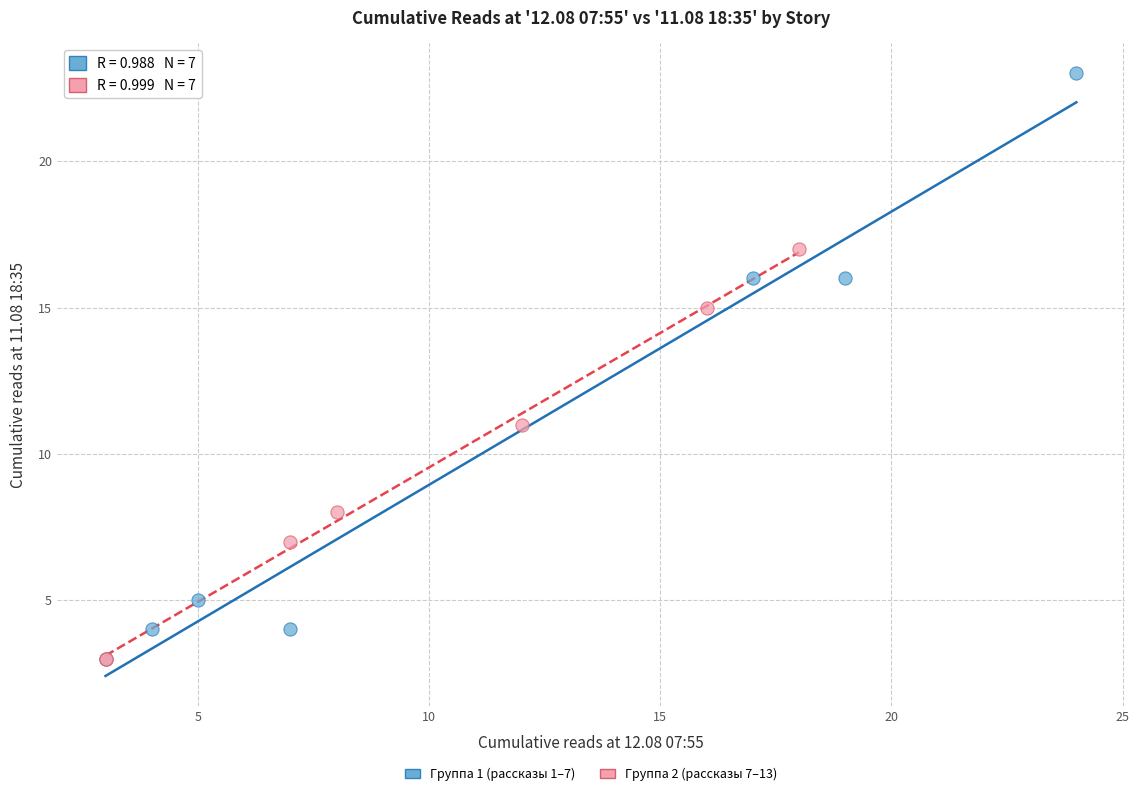

What are all the series names shown in the legend?

Группа 1 (рассказы 1–7), Группа 2 (рассказы 7–13)